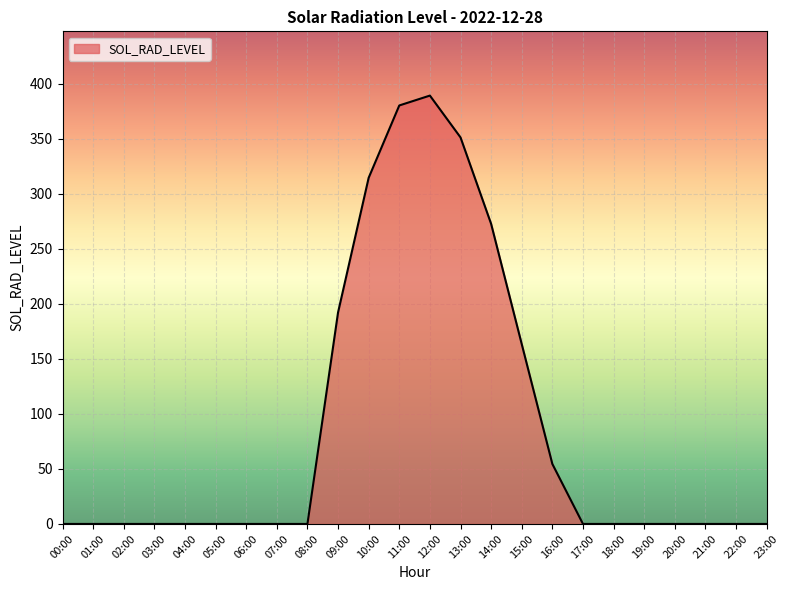

What is the change in value from 00:00 to 09:00?

+192.2